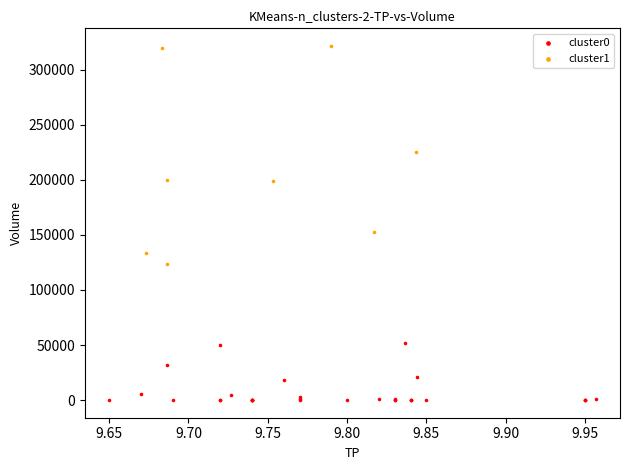

What are all the series names shown in the legend?

cluster0, cluster1